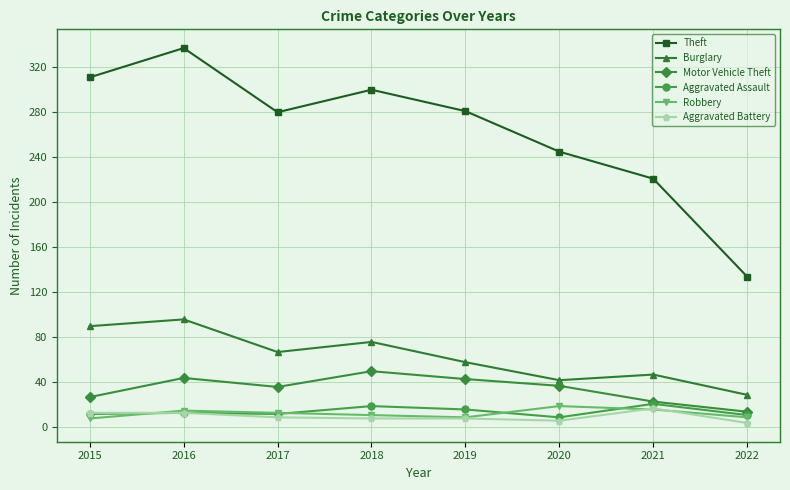

The Motor Vehicle Theft series shows 50 at 2018. True or false?

True